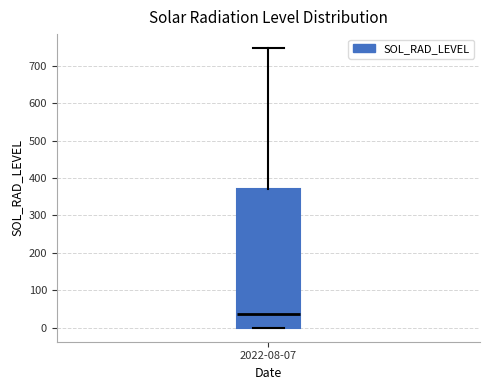

Where is the upper edge of the box for 2022-08-07 on the y-axis? The values are not printed on the chart, so give them approximately, as read against the axis.

370